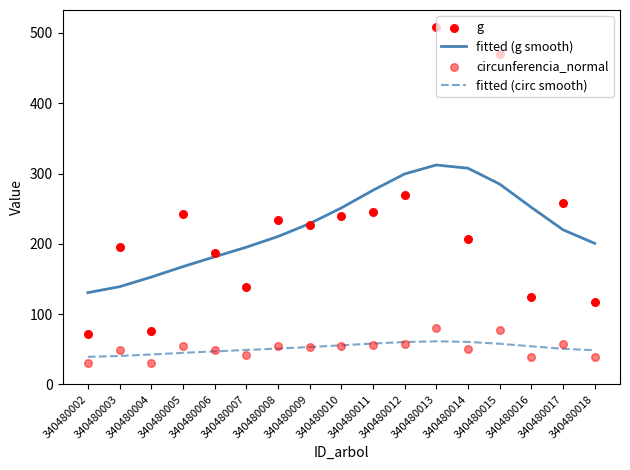

At how many categories does at least one series exceed 380?

2